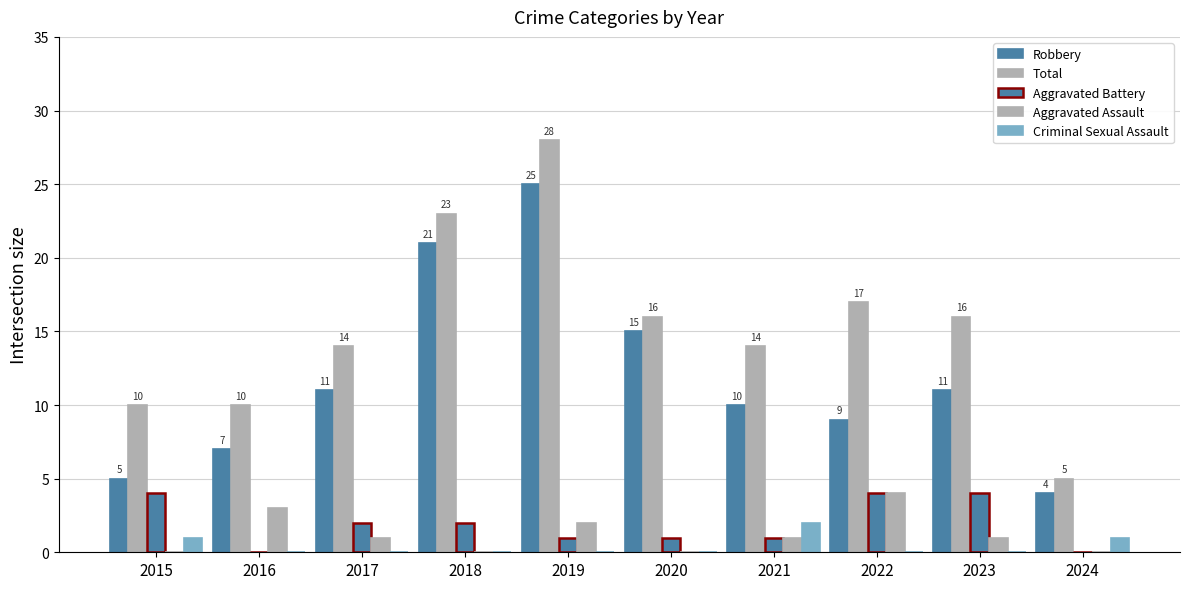

True or false: Aggravated Battery has a value of 4 at 2023.

True